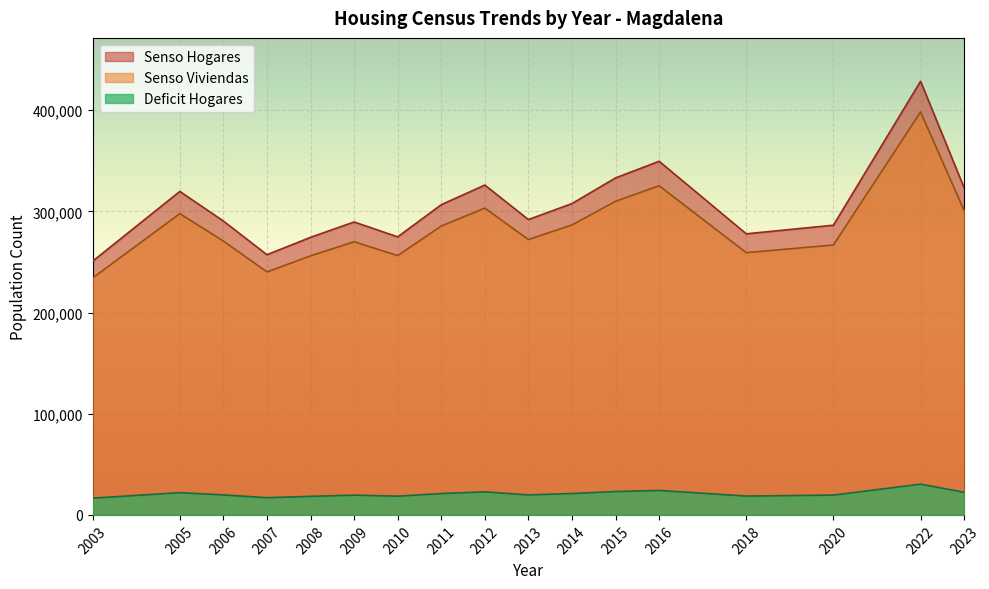

In Senso Hogares, how many points are higher than both neighbors (excluding endpoints)?

5